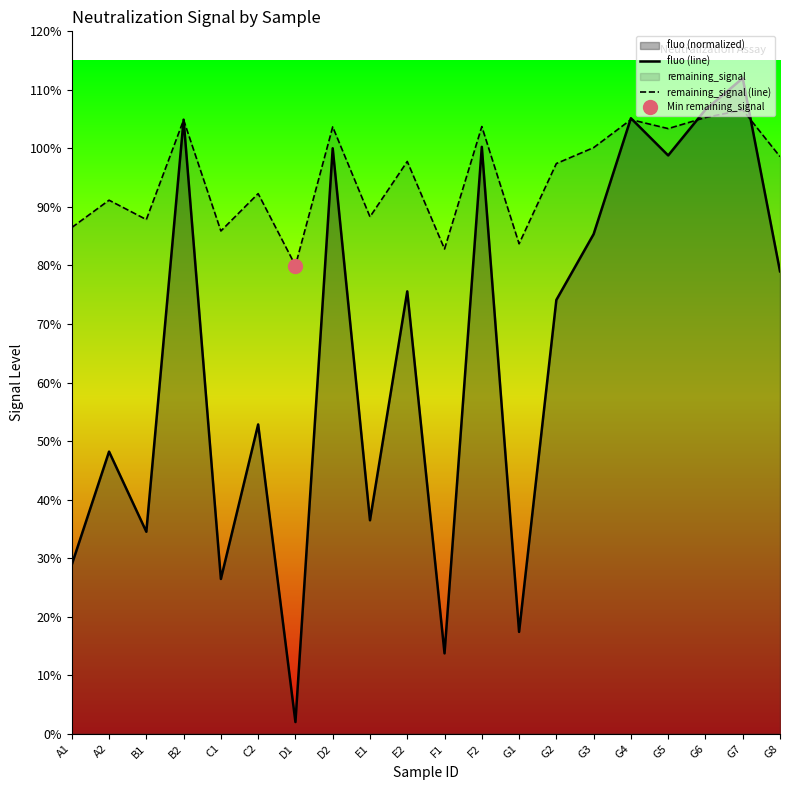

How many lines are shown in the chart?

2